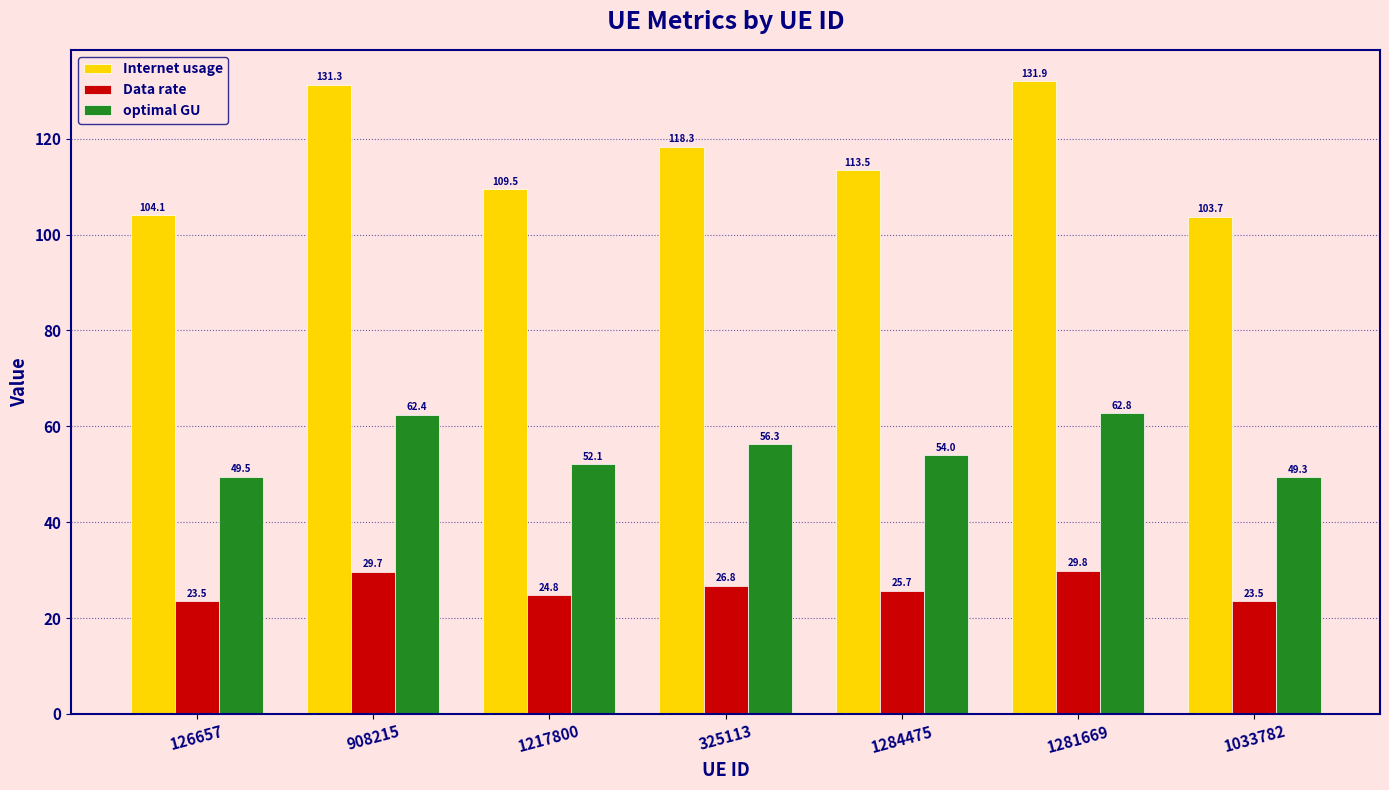

True or false: Internet usage has a value of 113.5 at 1284475.

True